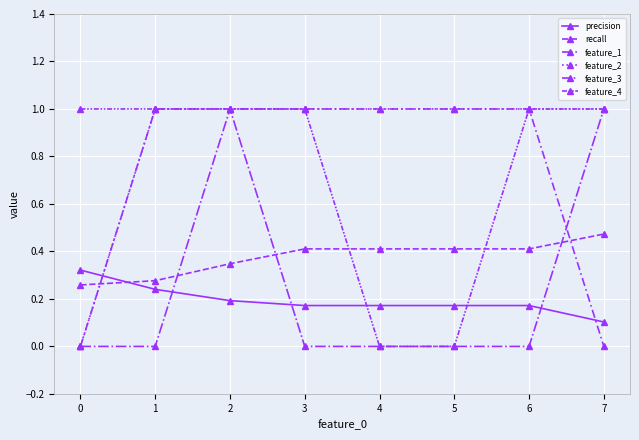

How many series are shown in this chart?

6